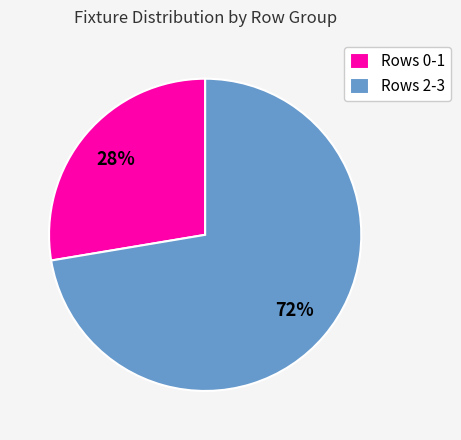

To the nearest percent, what is the average slice percentage?

50%